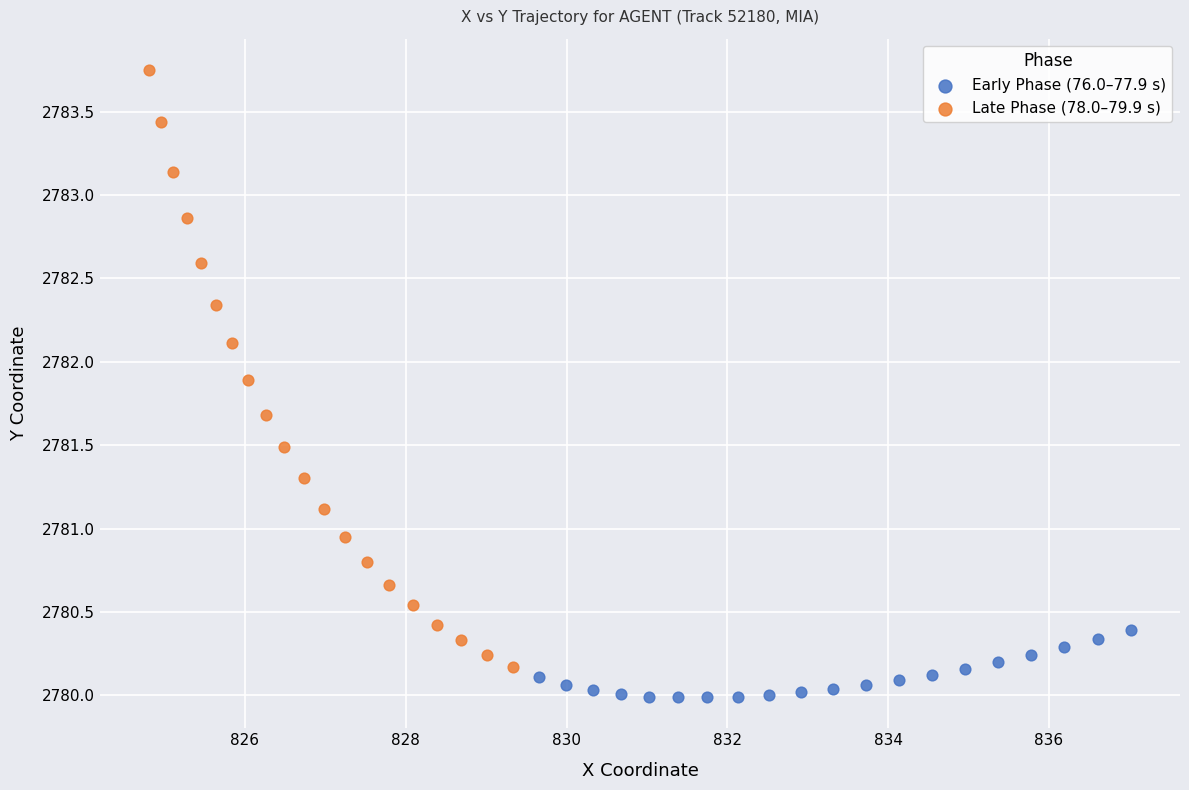

Which series has the widest spread of Y values?

Late Phase (78.0–79.9 s)